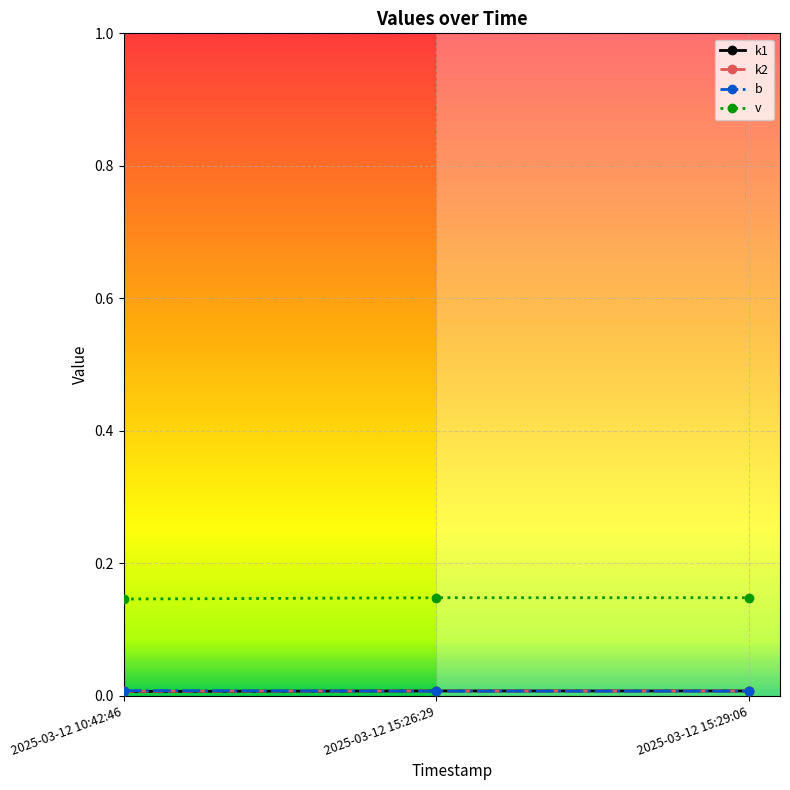

Which series has the largest total across all categories?

v